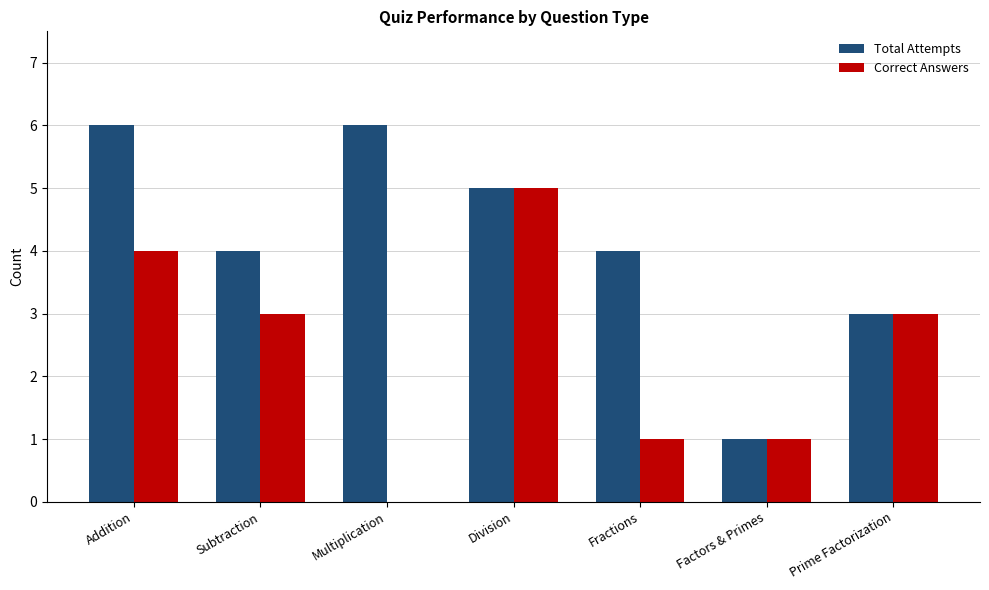

How many data points does each series have?

7